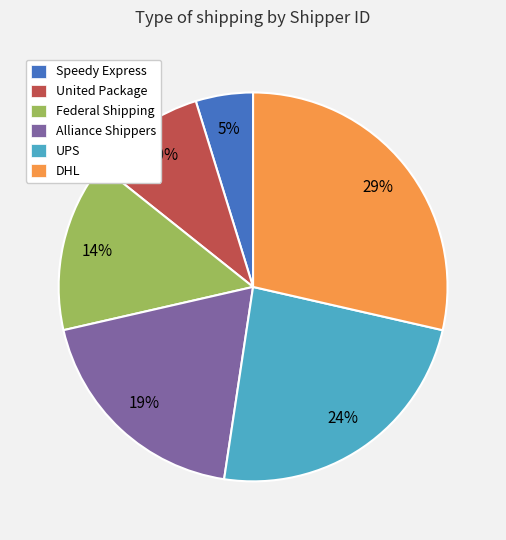

Which has a higher value, United Package or Alliance Shippers?

Alliance Shippers